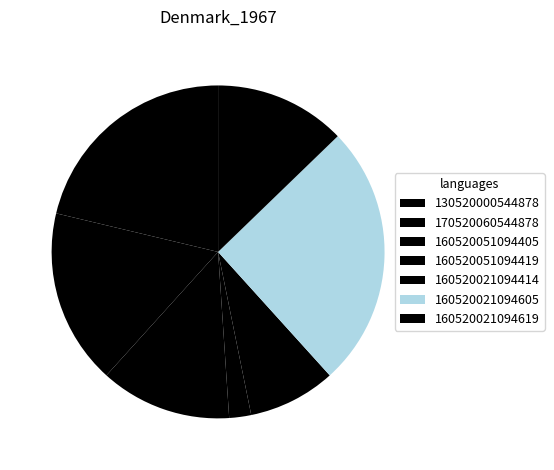

To the nearest percent, what is the difference between the largest and smallest slice percentages?

26%